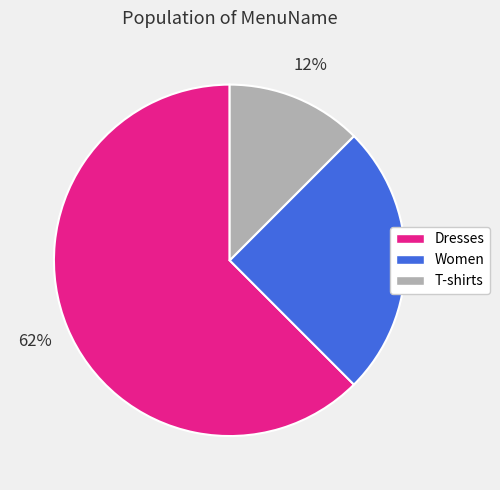

Between Dresses and T-shirts, which is larger?

Dresses